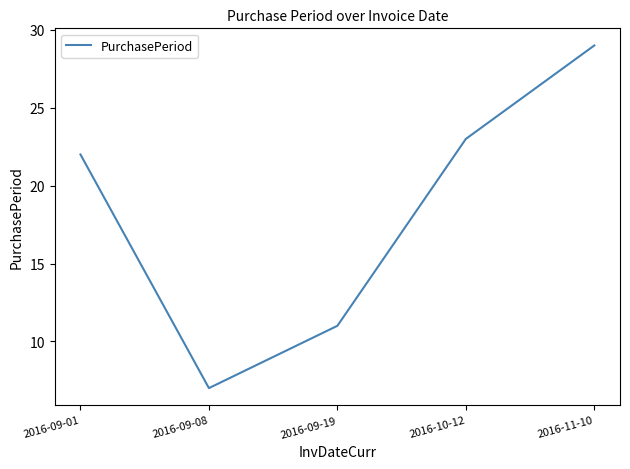

How many values are below 22?

2